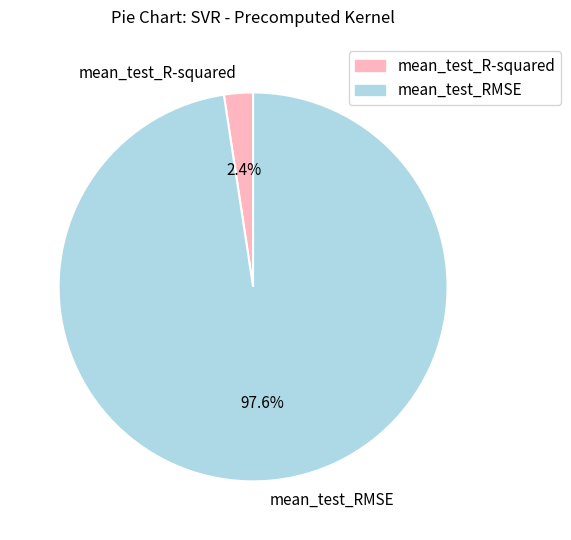

How many segments does this pie chart have?

2